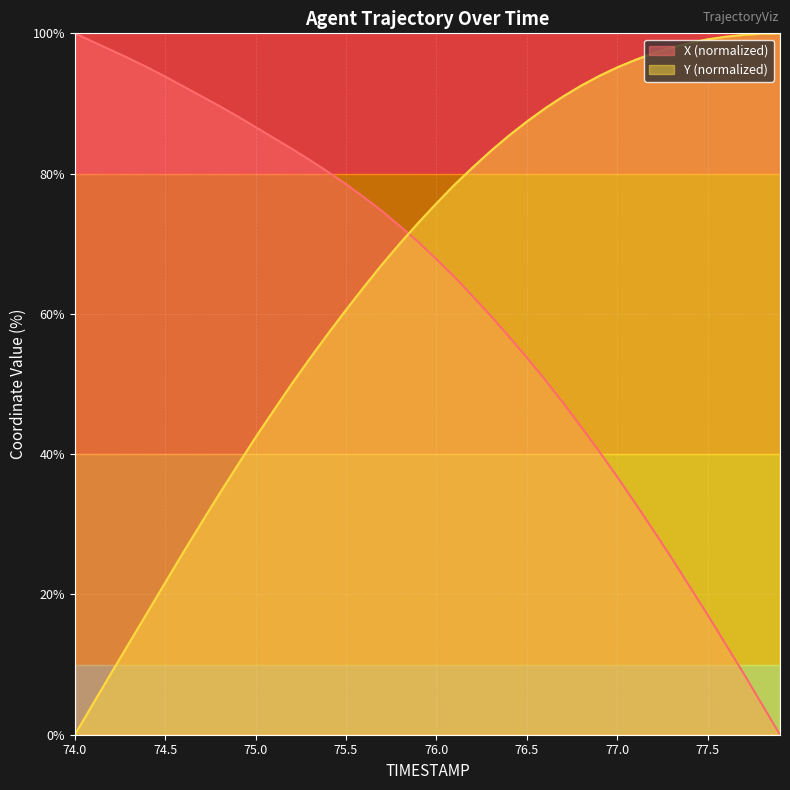

What is the value of the Y point at the 22nd from the left?

78.4